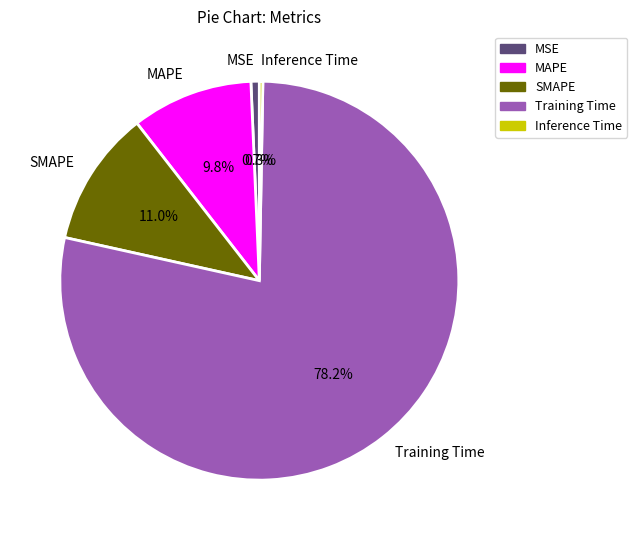

Which slice is the largest?

Training Time